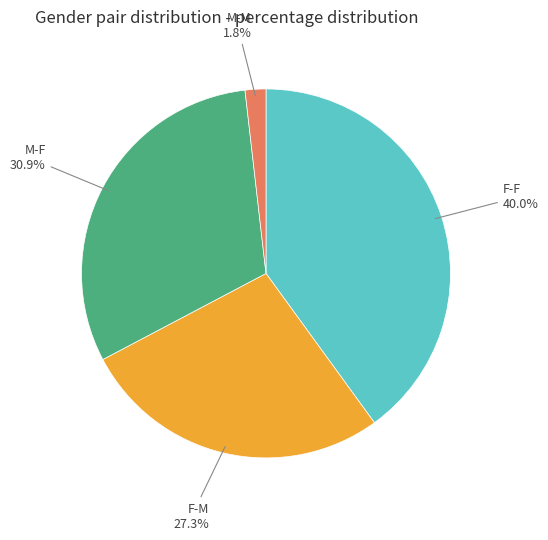

Is there any slice that represents more than half of the pie?

No